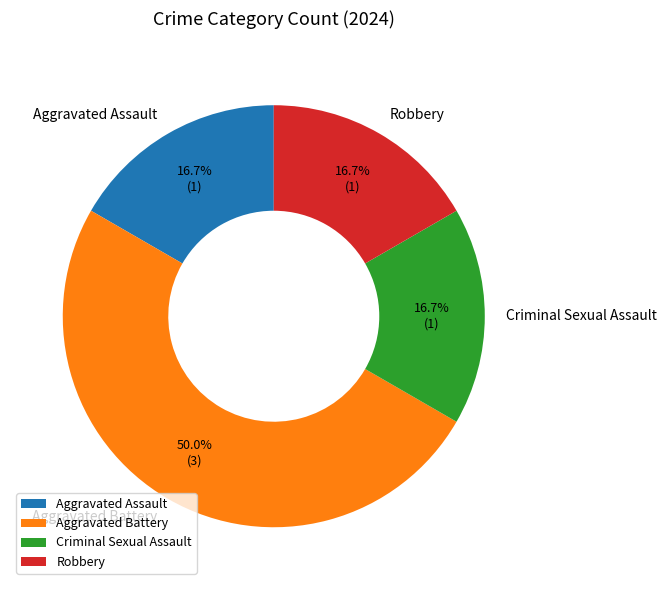

Which has a higher value, Aggravated Battery or Criminal Sexual Assault?

Aggravated Battery